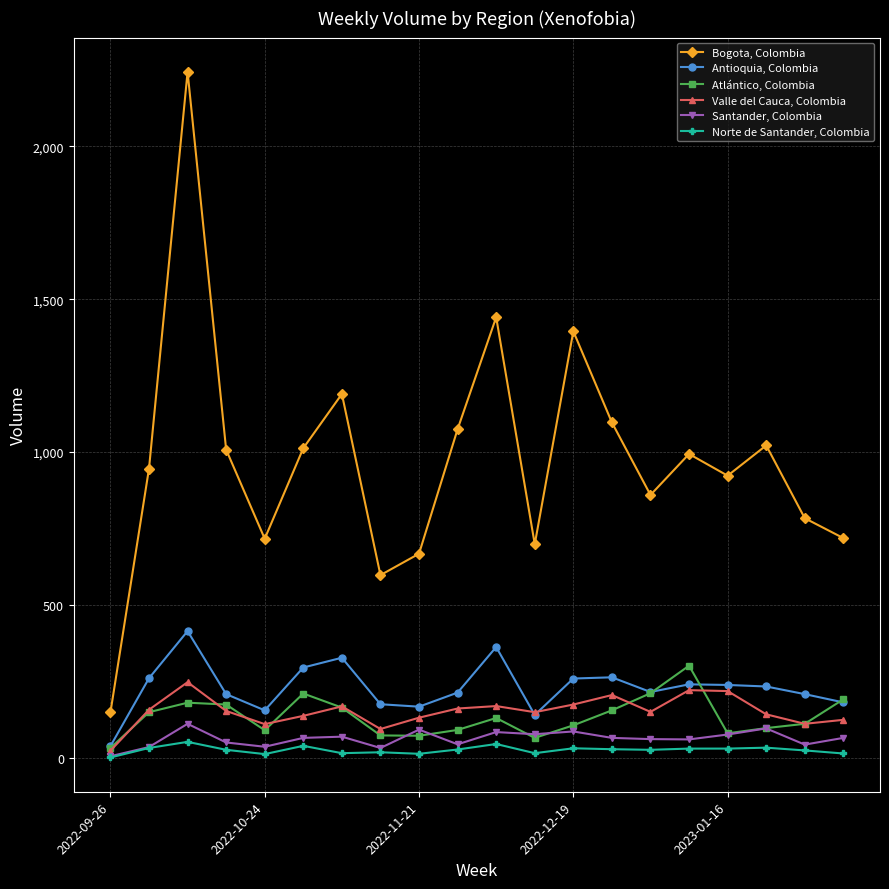

List the series in order of their peak value, lowest first.

Norte de Santander, Colombia, Santander, Colombia, Valle del Cauca, Colombia, Atlántico, Colombia, Antioquia, Colombia, Bogota, Colombia